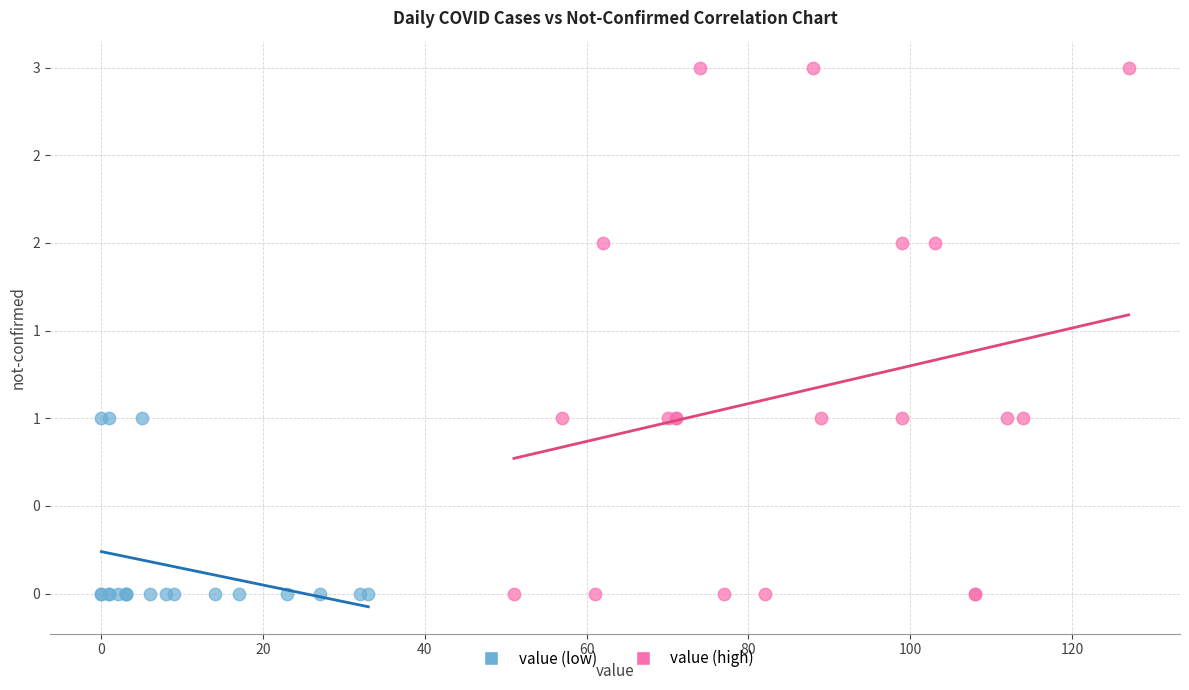

What are all the series names shown in the legend?

value (low), value (high)